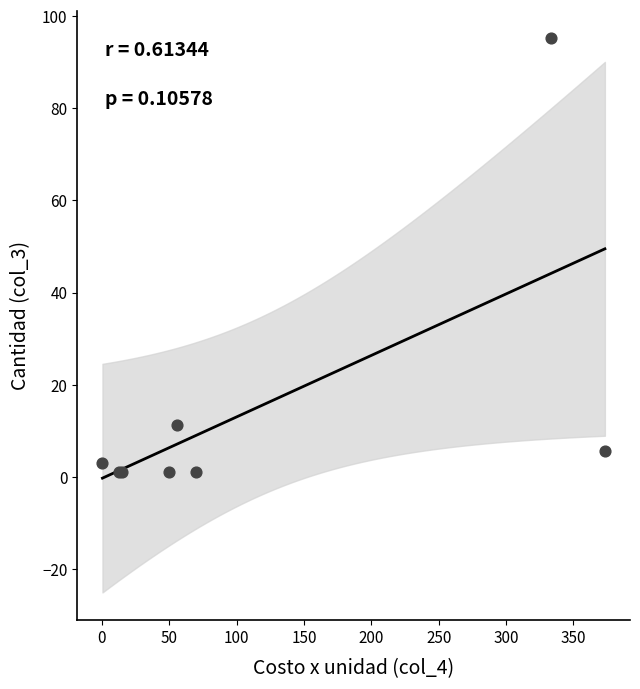

What Y value in the scatter plot is closest to 48?

11.2